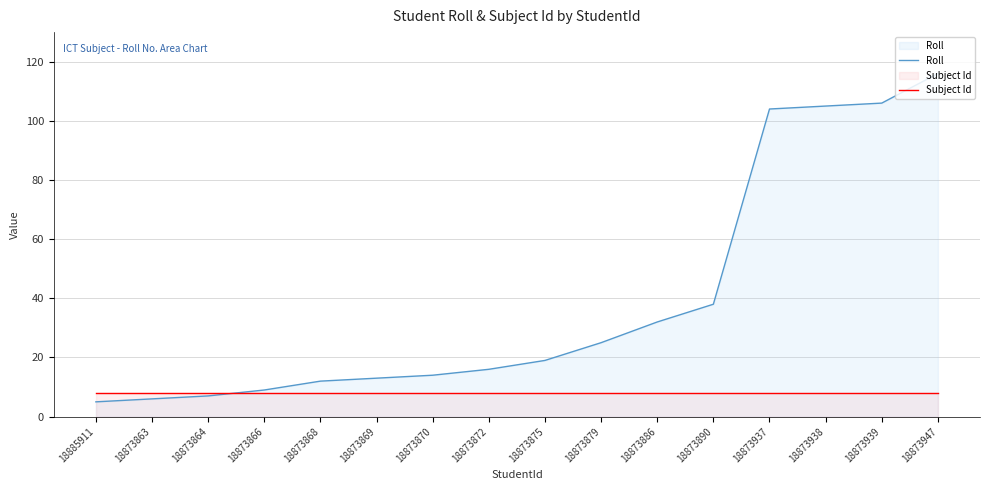

True or false: Subject Id has more than 0 interior local peaks.

False